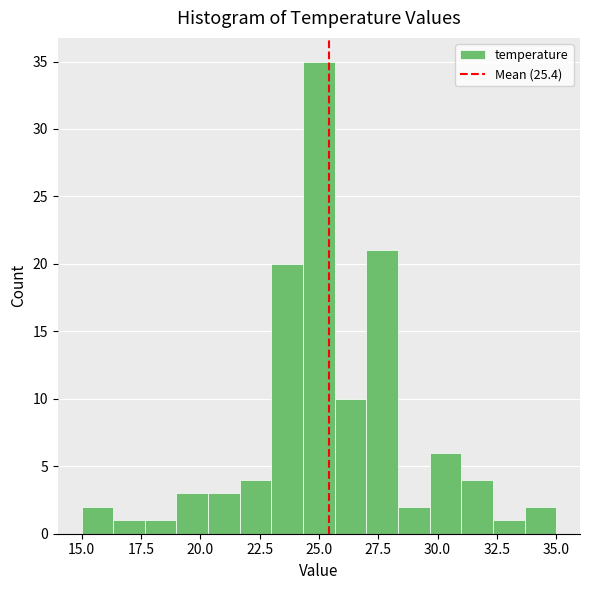

Around what value on the x-axis is the tallest bar? Give the approximate position of its centre, as read against the axis.

25.0